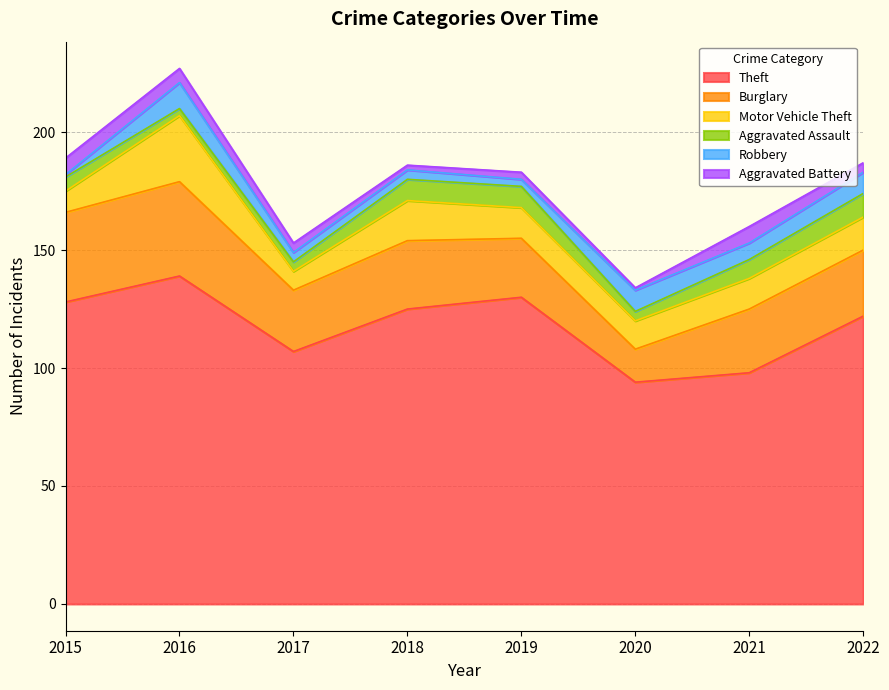

Reading left to right, extract all data points from this chart.

Theft: 2015=128	2016=139	2017=107	2018=125	2019=130	2020=94	2021=98	2022=122
Burglary: 2015=38	2016=40	2017=26	2018=29	2019=25	2020=14	2021=27	2022=28
Motor Vehicle Theft: 2015=9	2016=28	2017=8	2018=17	2019=13	2020=12	2021=13	2022=14
Aggravated Assault: 2015=6	2016=3	2017=4	2018=9	2019=9	2020=4	2021=8	2022=10
Robbery: 2015=1	2016=11	2017=4	2018=4	2019=3	2020=9	2021=7	2022=9
Aggravated Battery: 2015=7	2016=6	2017=4	2018=2	2019=3	2020=1	2021=7	2022=4